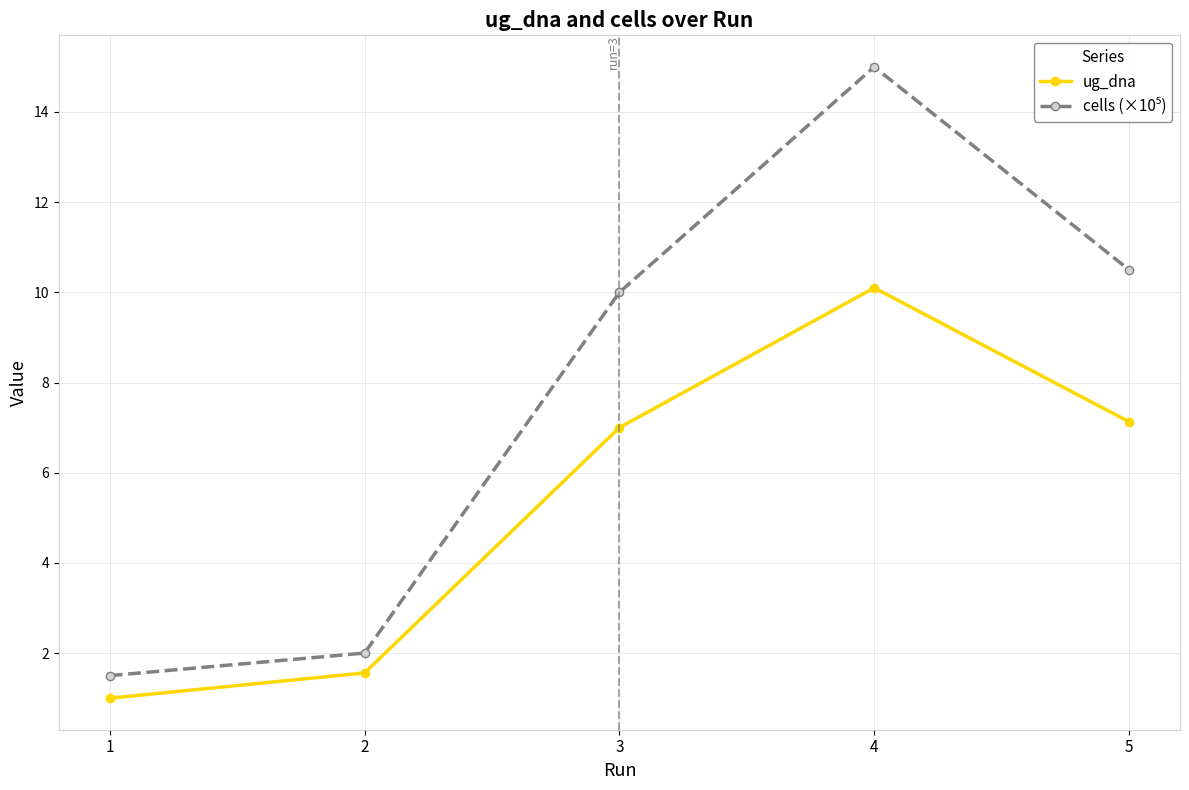

What is the maximum value shown in the chart?

15.0